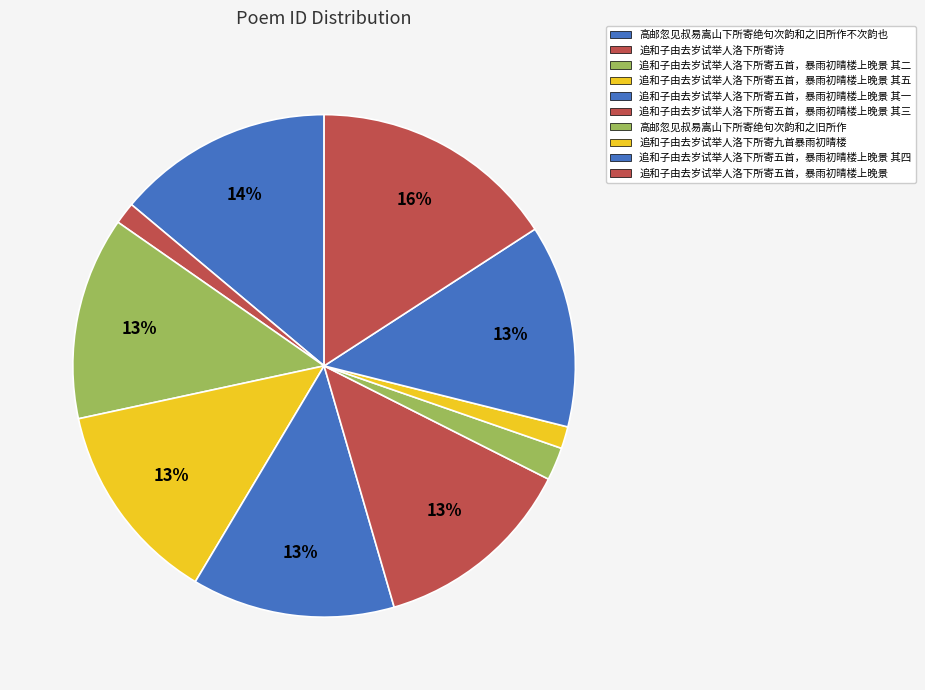

Which slice is the smallest?

追和子由去岁试举人洛下所寄诗